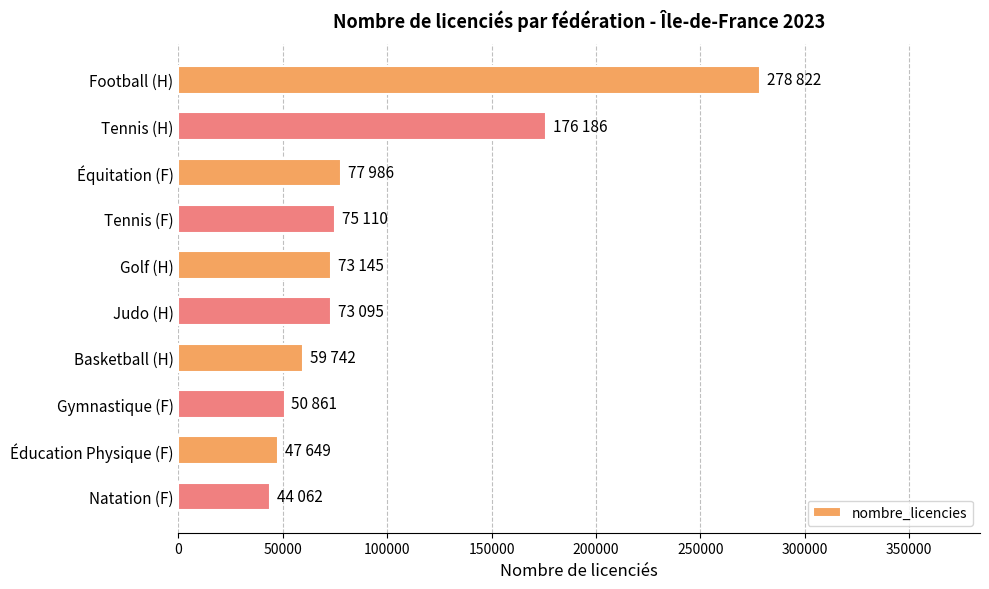

What is the change in value from Judo (H) to Gymnastique (F)?

-22234